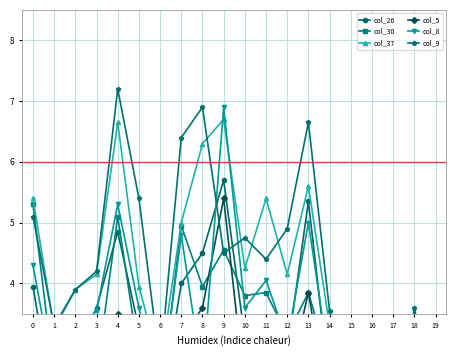

What is the total value across all series at 9?

33.8